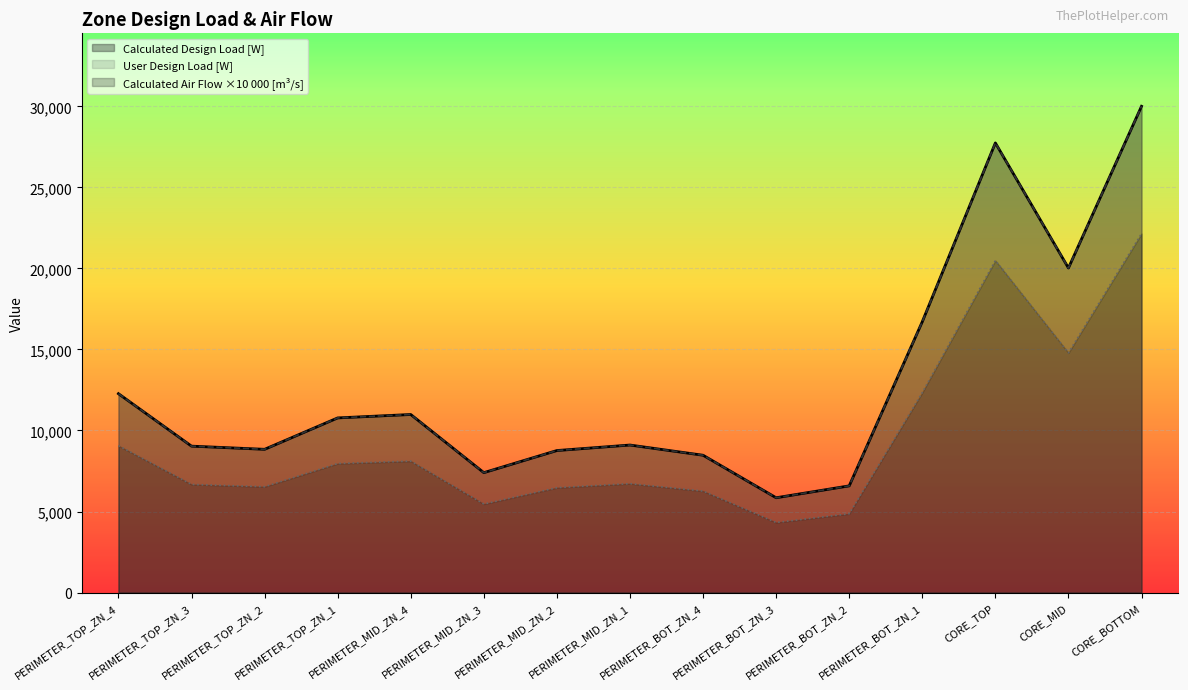

Reading left to right, extract all data points from this chart.

Calculated Design Load [W]: PERIMETER_TOP_ZN_4=12271.2	PERIMETER_TOP_ZN_3=9033.6	PERIMETER_TOP_ZN_2=8838.5	PERIMETER_TOP_ZN_1=10776.4	PERIMETER_MID_ZN_4=10986.7	PERIMETER_MID_ZN_3=7398.3	PERIMETER_MID_ZN_2=8763.0	PERIMETER_MID_ZN_1=9102.2	PERIMETER_BOT_ZN_4=8472.6	PERIMETER_BOT_ZN_3=5849.0	PERIMETER_BOT_ZN_2=6583.1	PERIMETER_BOT_ZN_1=16712.0	CORE_TOP=27746.4	CORE_MID=20027.1	CORE_BOTTOM=30007.3
User Design Load [W]: PERIMETER_TOP_ZN_4=12271.2	PERIMETER_TOP_ZN_3=9033.6	PERIMETER_TOP_ZN_2=8838.5	PERIMETER_TOP_ZN_1=10776.4	PERIMETER_MID_ZN_4=10986.7	PERIMETER_MID_ZN_3=7398.3	PERIMETER_MID_ZN_2=8763.0	PERIMETER_MID_ZN_1=9102.2	PERIMETER_BOT_ZN_4=8472.6	PERIMETER_BOT_ZN_3=5849.0	PERIMETER_BOT_ZN_2=6583.1	PERIMETER_BOT_ZN_1=16712.0	CORE_TOP=27746.4	CORE_MID=20027.1	CORE_BOTTOM=30007.3
Calculated Design Air Flow [m3/s]: PERIMETER_TOP_ZN_4=9060.0	PERIMETER_TOP_ZN_3=6670.0	PERIMETER_TOP_ZN_2=6530.0	PERIMETER_TOP_ZN_1=7960.0	PERIMETER_MID_ZN_4=8110.0	PERIMETER_MID_ZN_3=5460.0	PERIMETER_MID_ZN_2=6470.0	PERIMETER_MID_ZN_1=6720.0	PERIMETER_BOT_ZN_4=6260.0	PERIMETER_BOT_ZN_3=4320.0	PERIMETER_BOT_ZN_2=4860.0	PERIMETER_BOT_ZN_1=12340.0	CORE_TOP=20490.0	CORE_MID=14790.0	CORE_BOTTOM=22150.0